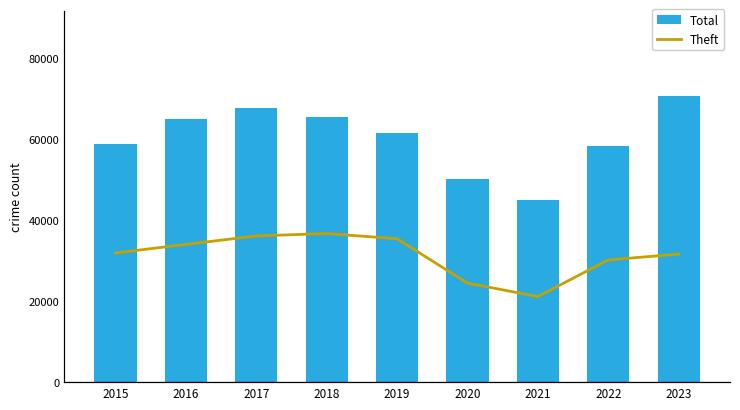

At how many categories does at least one series exceed 65026?

4